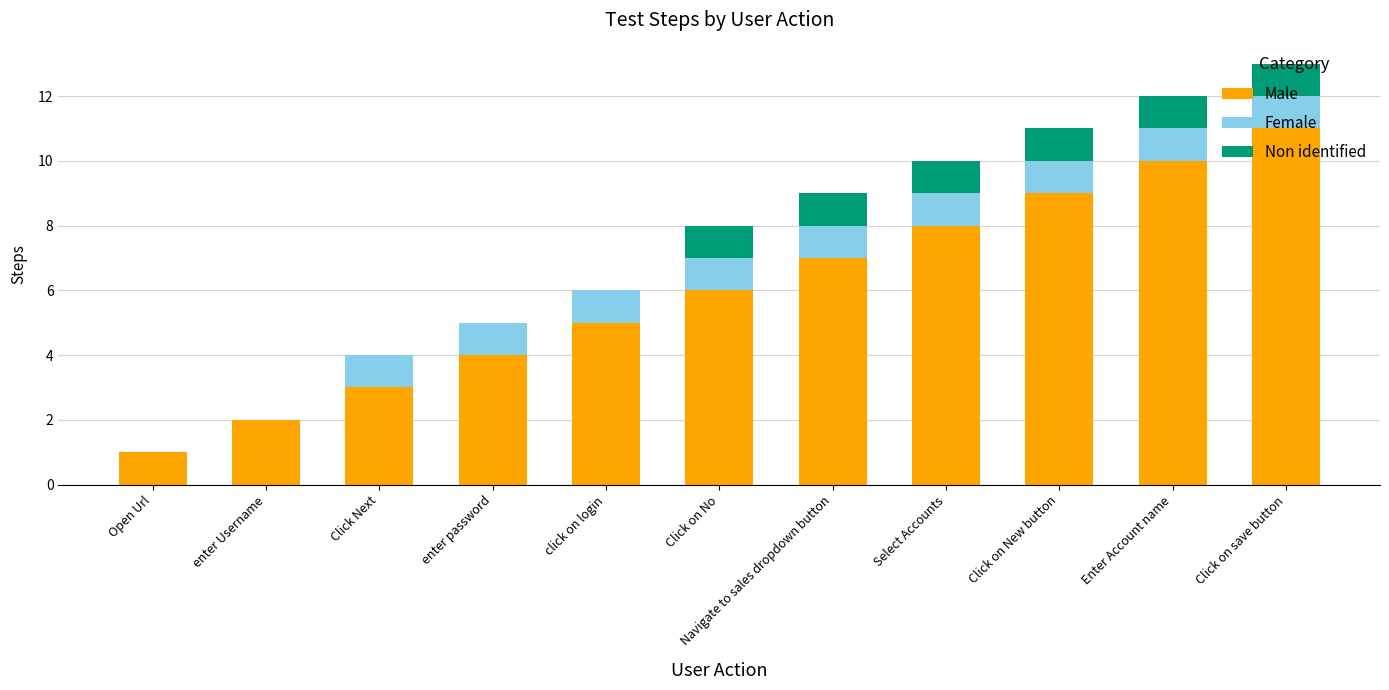

The Male series shows 10 at Click on No. True or false?

False